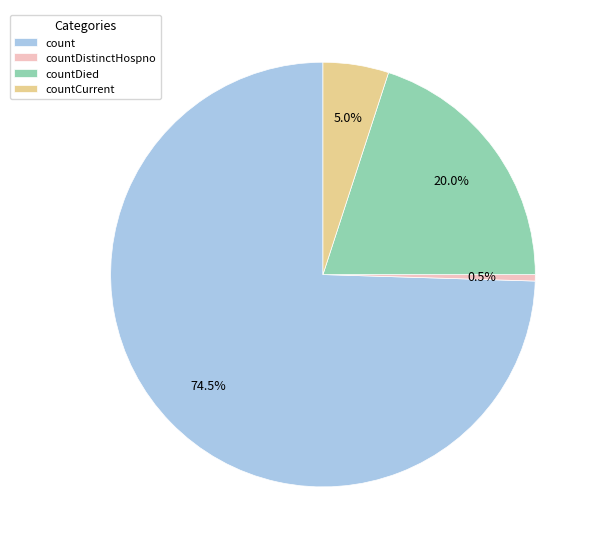

Rank the categories by value from highest to lowest.

count, countDied, countCurrent, countDistinctHospno